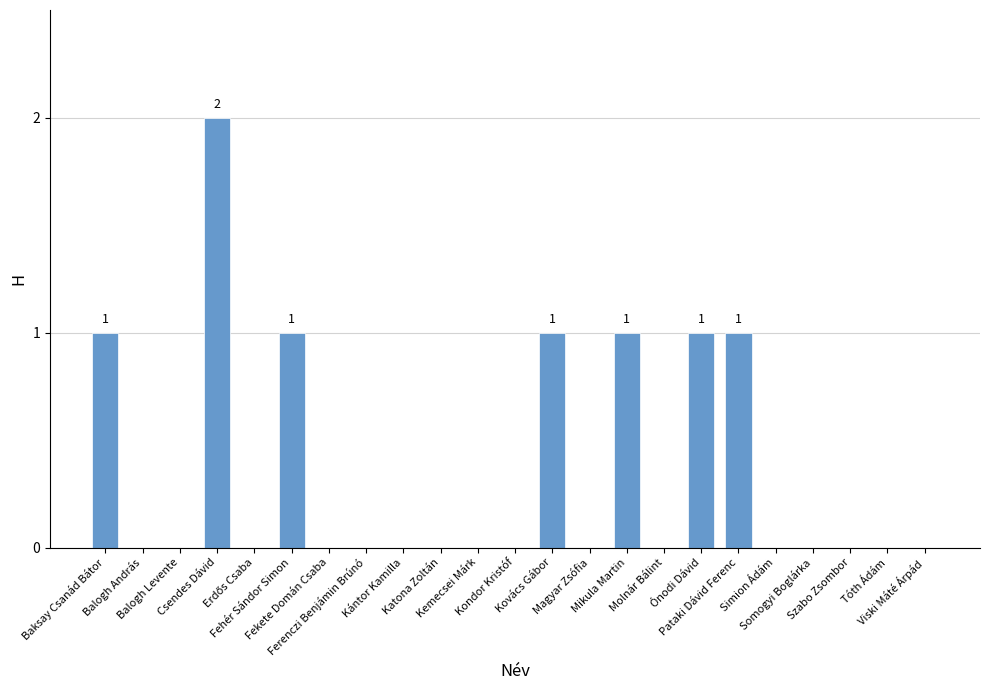

What is the sum of all values?

8